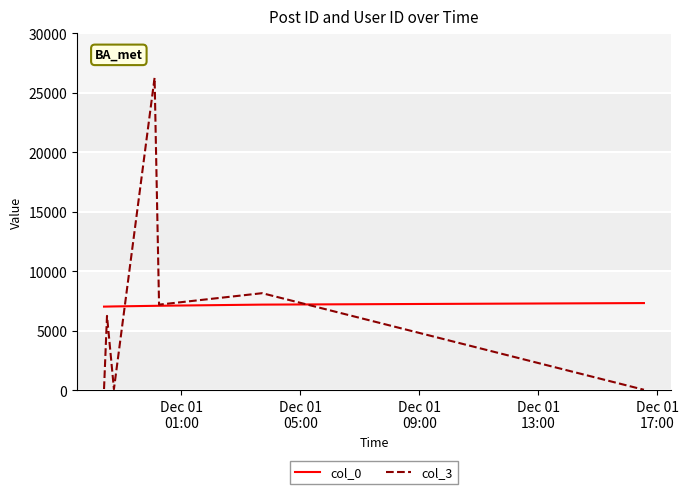

Which series has the largest range (max minus min)?

col_3